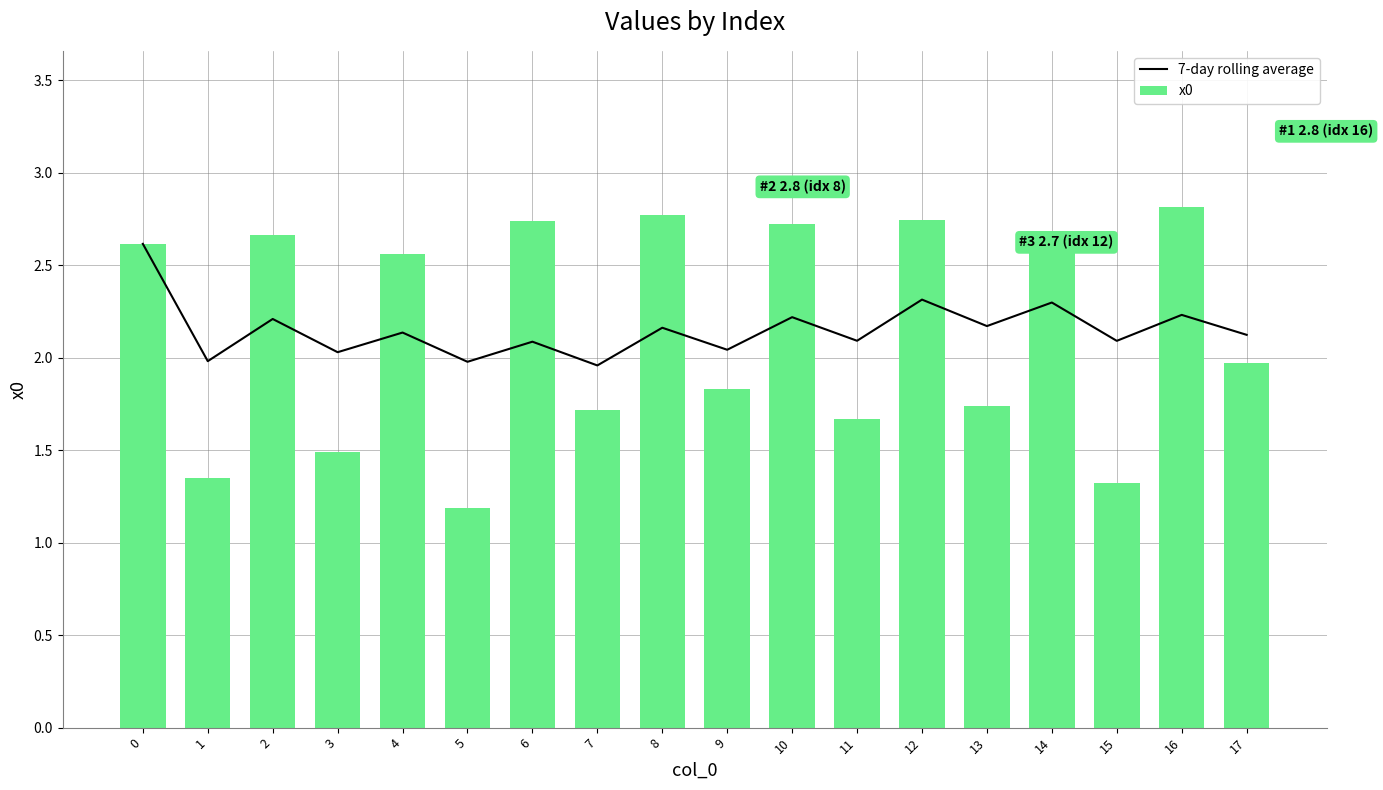

Is the value of 7-day rolling average at 5 greater than the value of x0 at 10?

No